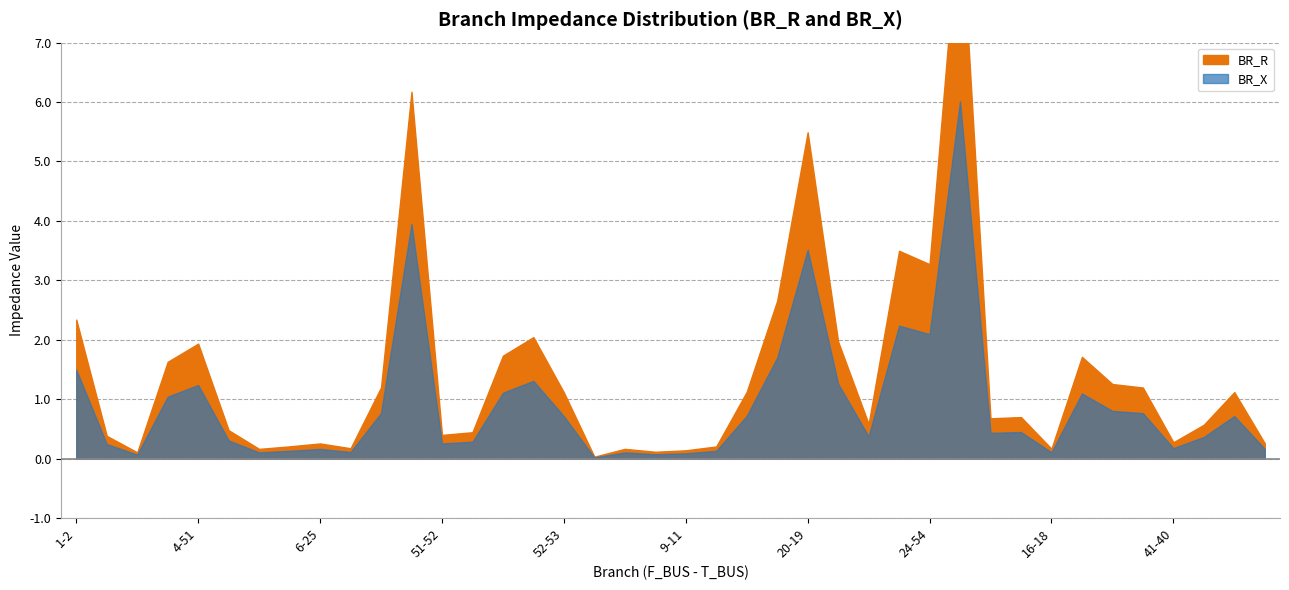

What is the label of the 37th point from the left?

41-40